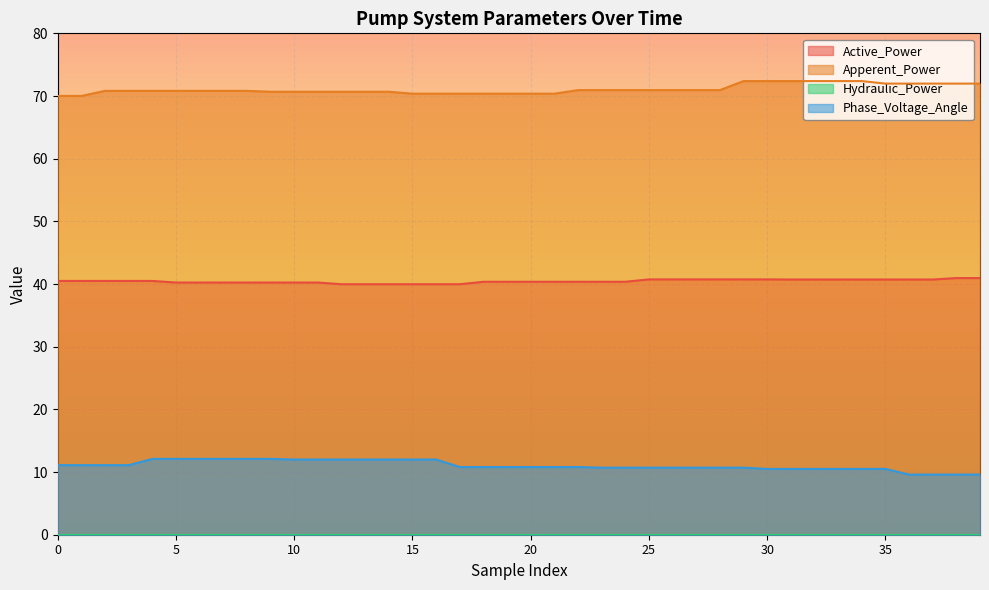

Which series has the largest total across all categories?

Apperent_Power